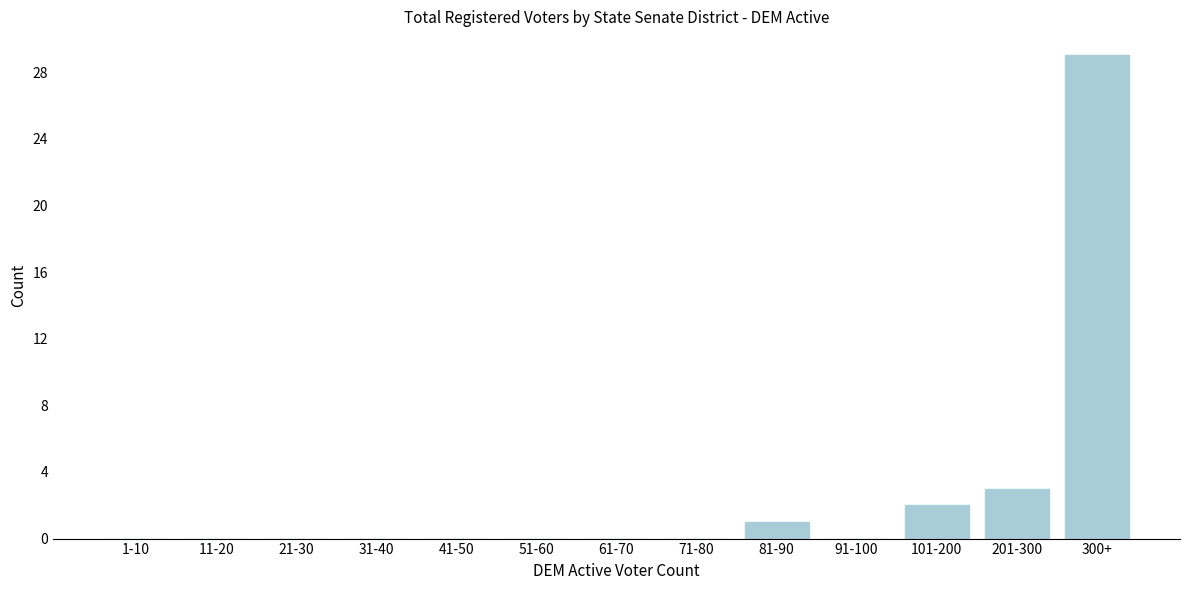

Reading right to left, what are all the values shown in this chart?

300+=29	201-300=3	101-200=2	91-100=0	81-90=1	71-80=0	61-70=0	51-60=0	41-50=0	31-40=0	21-30=0	11-20=0	1-10=0